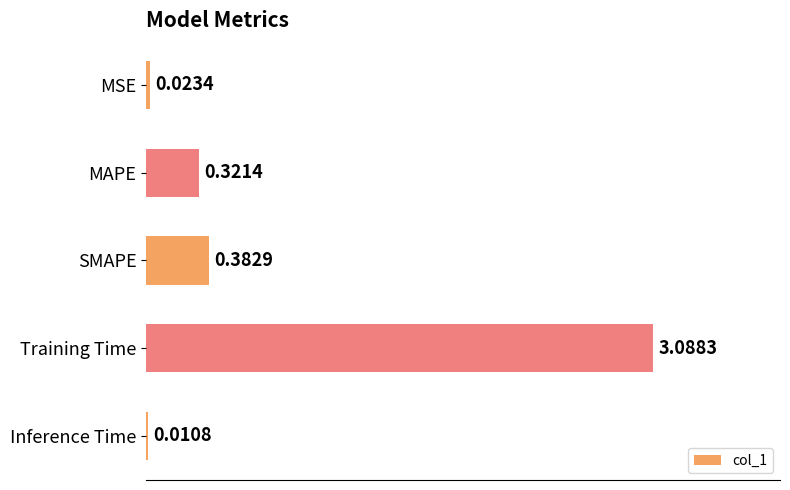

What is the change in value from MSE to Training Time?

+3.1